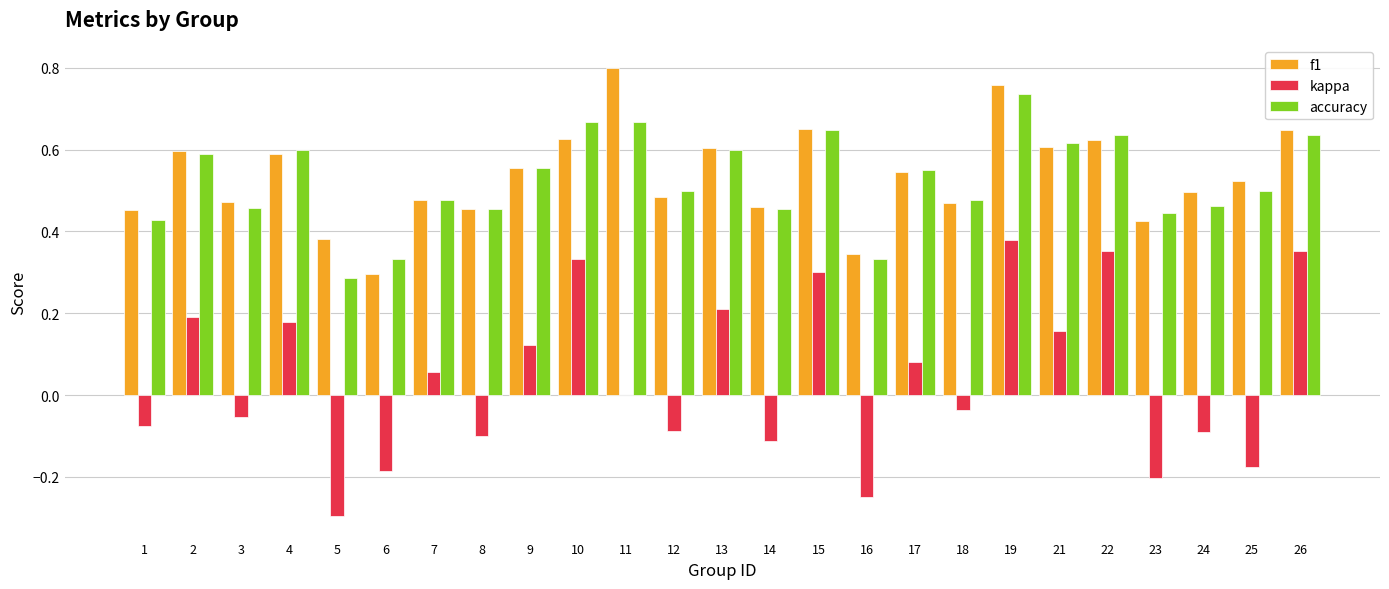

Which category has the highest value across all series?

11